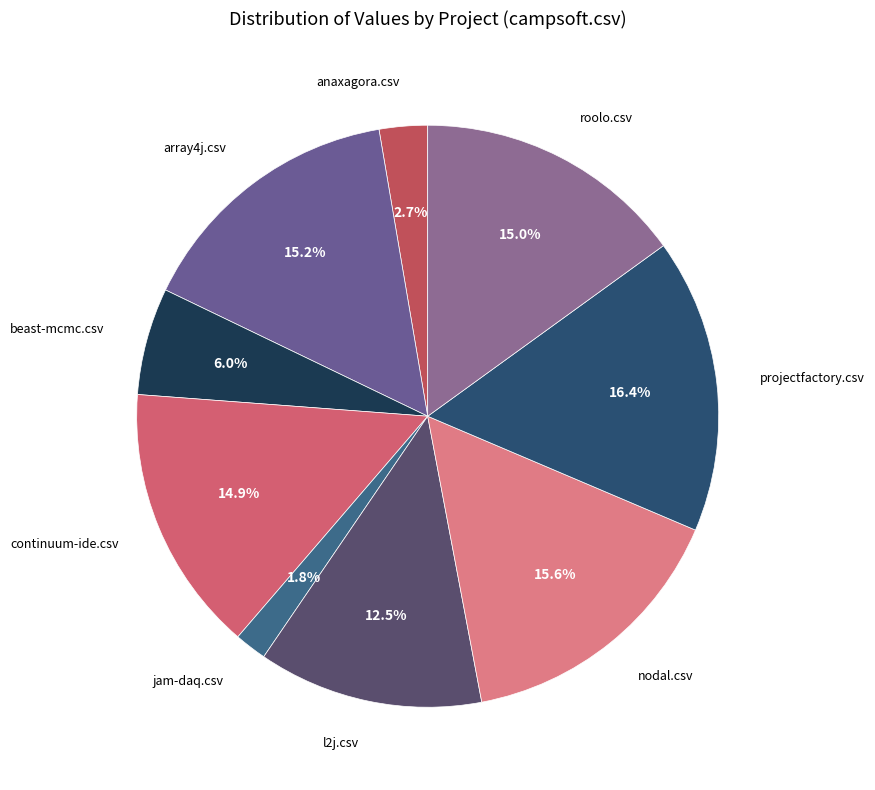

How many slices are in this pie chart?

9